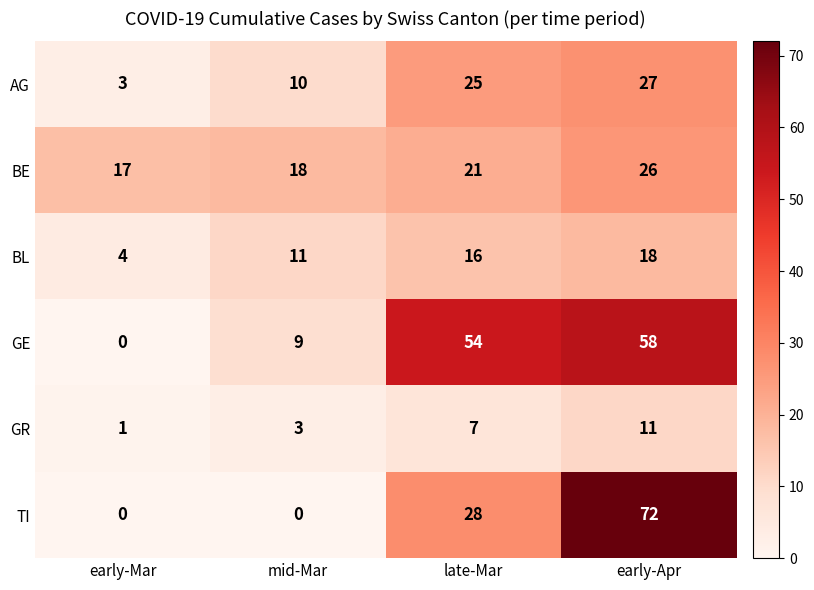

Reading right to left, extract all data points from this chart.

AG: 27	25	10	3
BE: 26	21	18	17
BL: 18	16	11	4
GE: 58	54	9	0
GR: 11	7	3	1
TI: 72	28	0	0